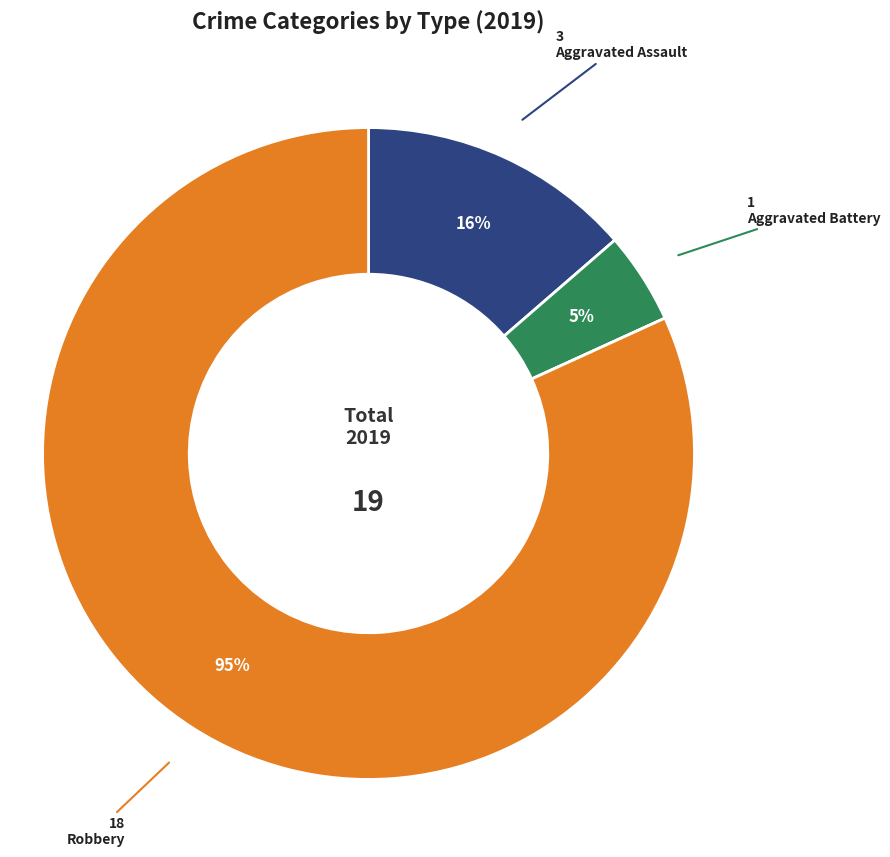

What is the majority slice?

Robbery